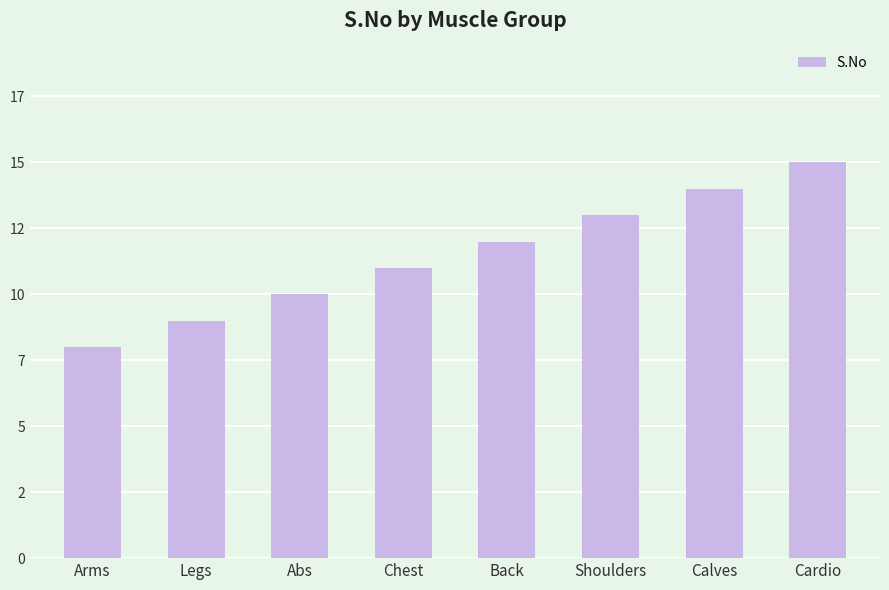

Are the bars horizontal?

No